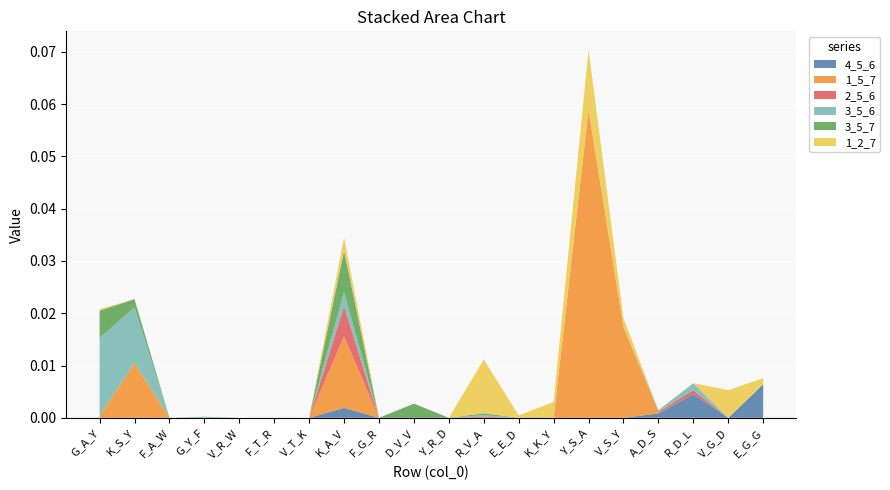

Reading left to right, transcribe all the data shown in this chart.

4_5_6: G_A_Y=0.0	K_S_Y=0.0	F_A_W=0.0	G_Y_F=0.0	V_R_W=0.0	F_T_R=0.0	V_T_K=0.0	K_A_V=0.0	F_G_R=0.0	D_V_V=0.0	Y_R_D=0.0	R_V_A=0.0	E_E_D=0.0	K_K_Y=0.0	Y_S_A=0.0	V_S_Y=0.0	A_D_S=0.0	R_D_L=0.0	V_G_D=0.0	E_G_G=0.0
1_5_7: G_A_Y=0.0	K_S_Y=0.0	F_A_W=0.0	G_Y_F=0.0	V_R_W=0.0	F_T_R=0.0	V_T_K=0.0	K_A_V=0.0	F_G_R=0.0	D_V_V=0.0	Y_R_D=0.0	R_V_A=0.0	E_E_D=0.0	K_K_Y=0.0	Y_S_A=0.1	V_S_Y=0.0	A_D_S=0.0	R_D_L=0.0	V_G_D=0.0	E_G_G=0.0
2_5_6: G_A_Y=0.0	K_S_Y=0.0	F_A_W=0.0	G_Y_F=0.0	V_R_W=0.0	F_T_R=0.0	V_T_K=0.0	K_A_V=0.0	F_G_R=0.0	D_V_V=0.0	Y_R_D=0.0	R_V_A=0.0	E_E_D=0.0	K_K_Y=0.0	Y_S_A=0.0	V_S_Y=0.0	A_D_S=0.0	R_D_L=0.0	V_G_D=0.0	E_G_G=0.0
3_5_6: G_A_Y=0.0	K_S_Y=0.0	F_A_W=0.0	G_Y_F=0.0	V_R_W=0.0	F_T_R=0.0	V_T_K=0.0	K_A_V=0.0	F_G_R=0.0	D_V_V=0.0	Y_R_D=0.0	R_V_A=0.0	E_E_D=0.0	K_K_Y=0.0	Y_S_A=0.0	V_S_Y=0.0	A_D_S=0.0	R_D_L=0.0	V_G_D=0.0	E_G_G=0.0
3_5_7: G_A_Y=0.0	K_S_Y=0.0	F_A_W=0.0	G_Y_F=0.0	V_R_W=0.0	F_T_R=0.0	V_T_K=0.0	K_A_V=0.0	F_G_R=0.0	D_V_V=0.0	Y_R_D=0.0	R_V_A=0.0	E_E_D=0.0	K_K_Y=0.0	Y_S_A=0.0	V_S_Y=0.0	A_D_S=0.0	R_D_L=0.0	V_G_D=0.0	E_G_G=0.0
1_2_7: G_A_Y=0.0	K_S_Y=0.0	F_A_W=0.0	G_Y_F=0.0	V_R_W=0.0	F_T_R=0.0	V_T_K=0.0	K_A_V=0.0	F_G_R=0.0	D_V_V=0.0	Y_R_D=0.0	R_V_A=0.0	E_E_D=0.0	K_K_Y=0.0	Y_S_A=0.0	V_S_Y=0.0	A_D_S=0.0	R_D_L=0.0	V_G_D=0.0	E_G_G=0.0